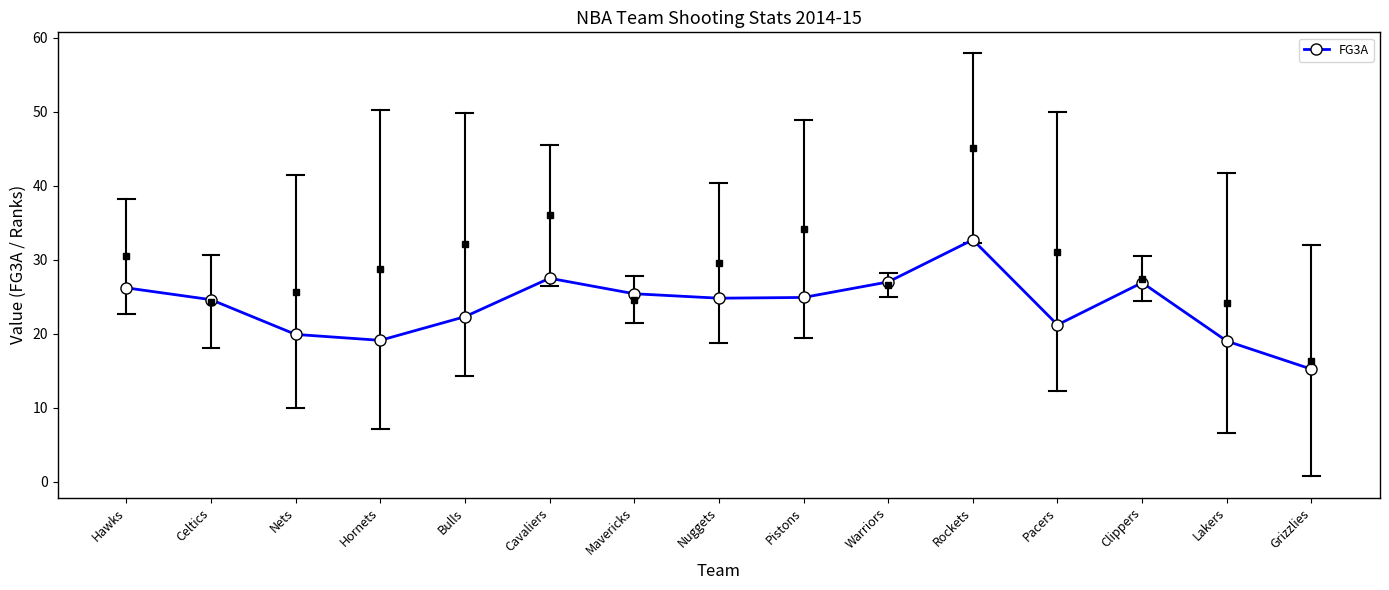

What is the sum of all values?

356.7